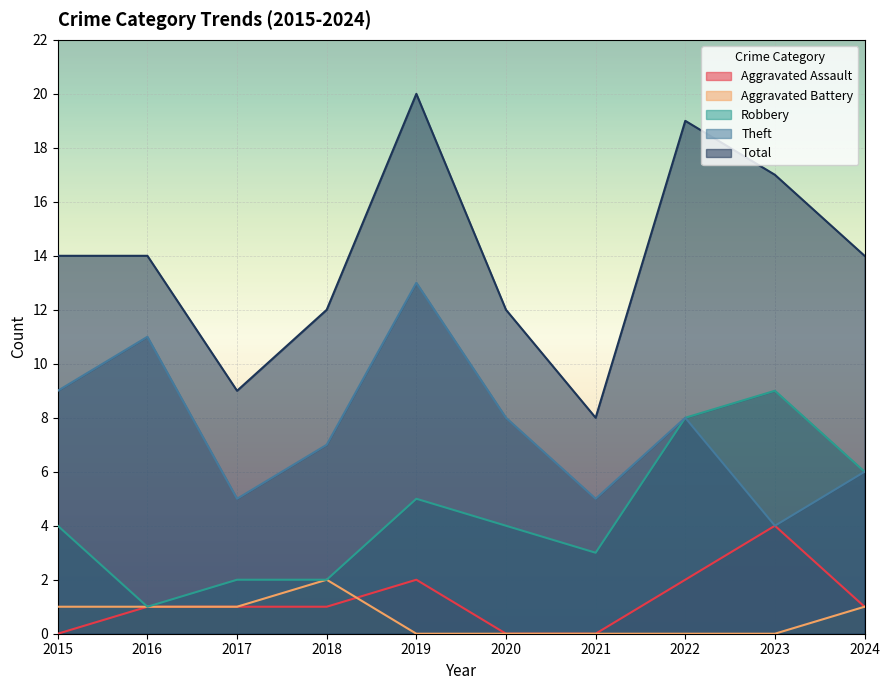

Rank the series at 2020 from lowest to highest value.

Aggravated Assault, Aggravated Battery, Robbery, Theft, Total